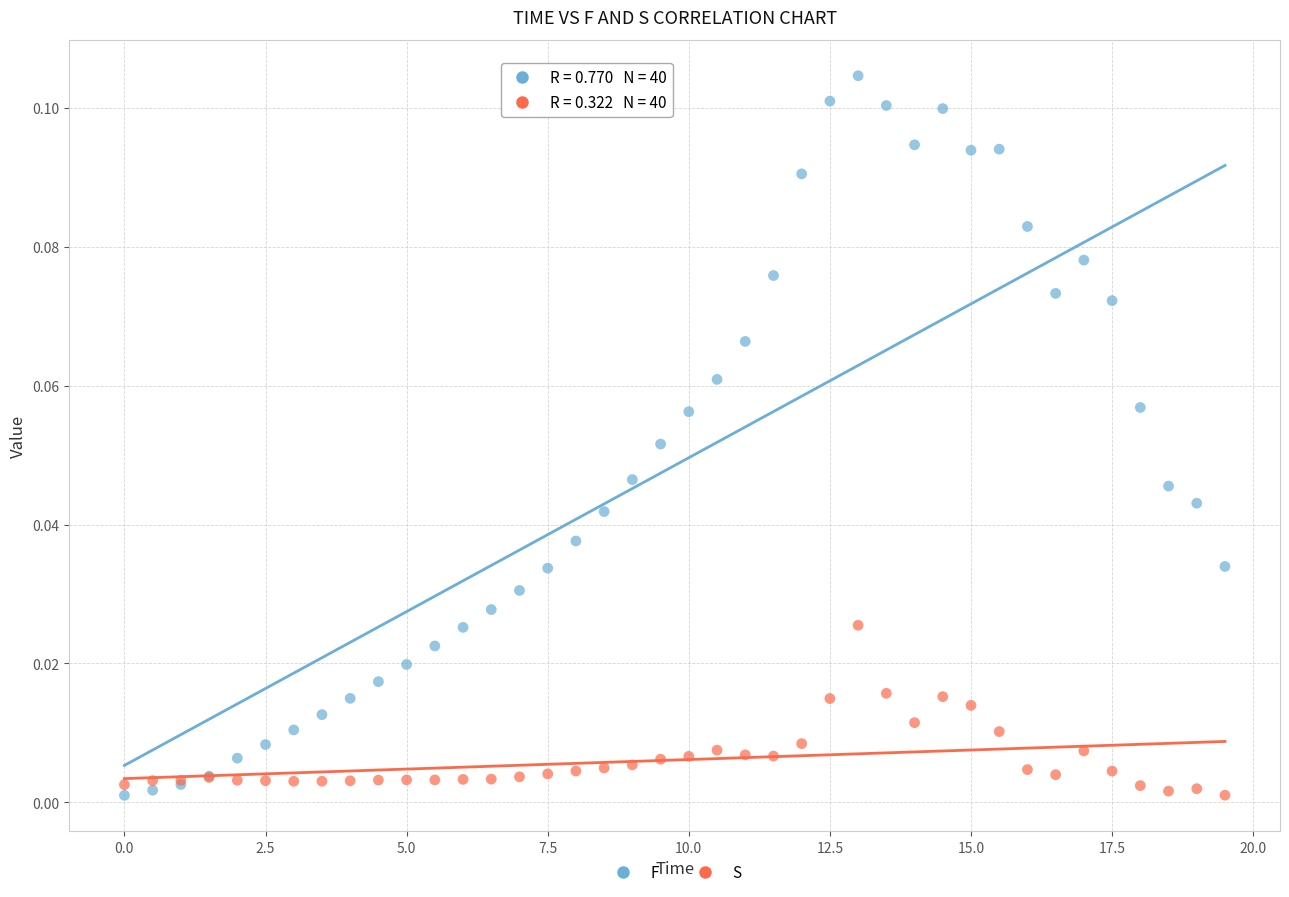

Which series contains the highest Y value?

F